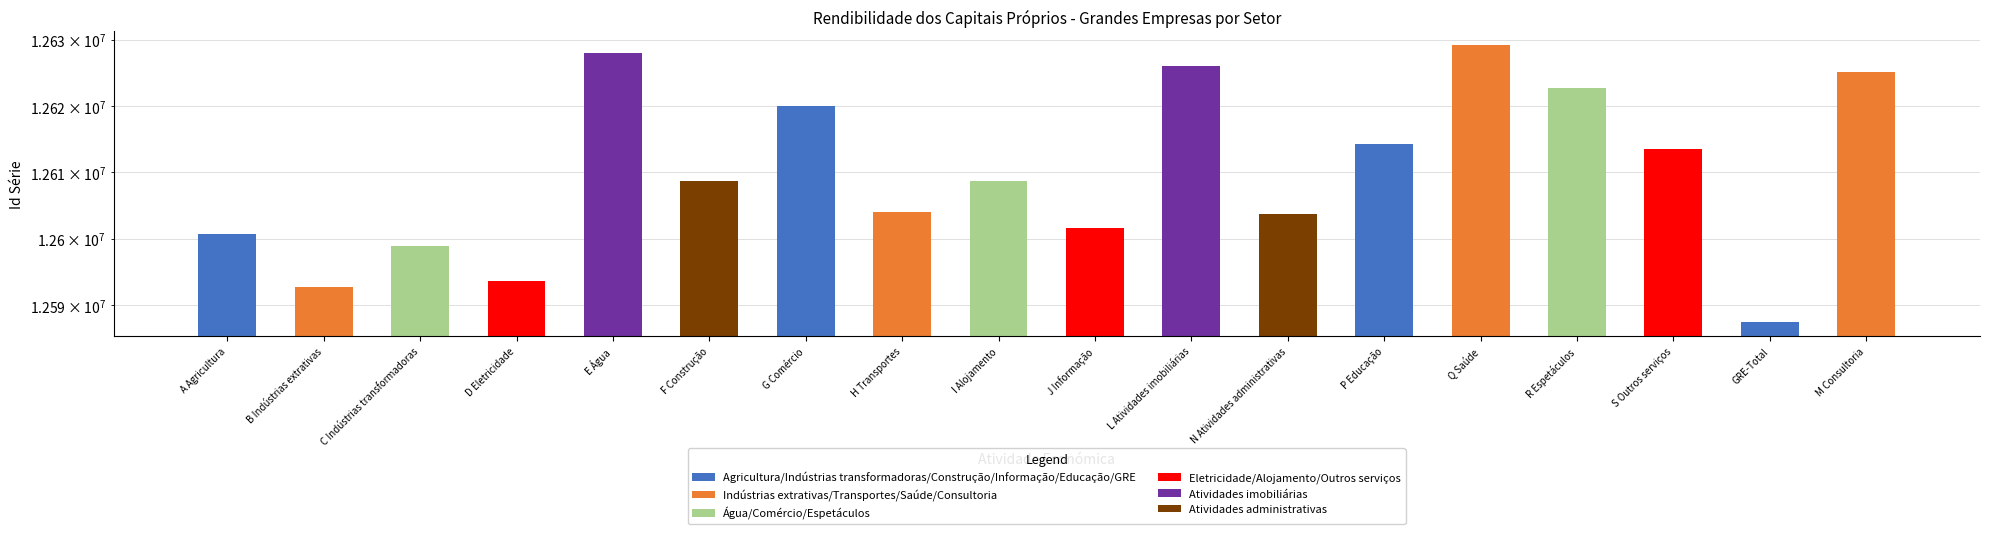

Which label corresponds to the largest value in the chart?

Q Saúde